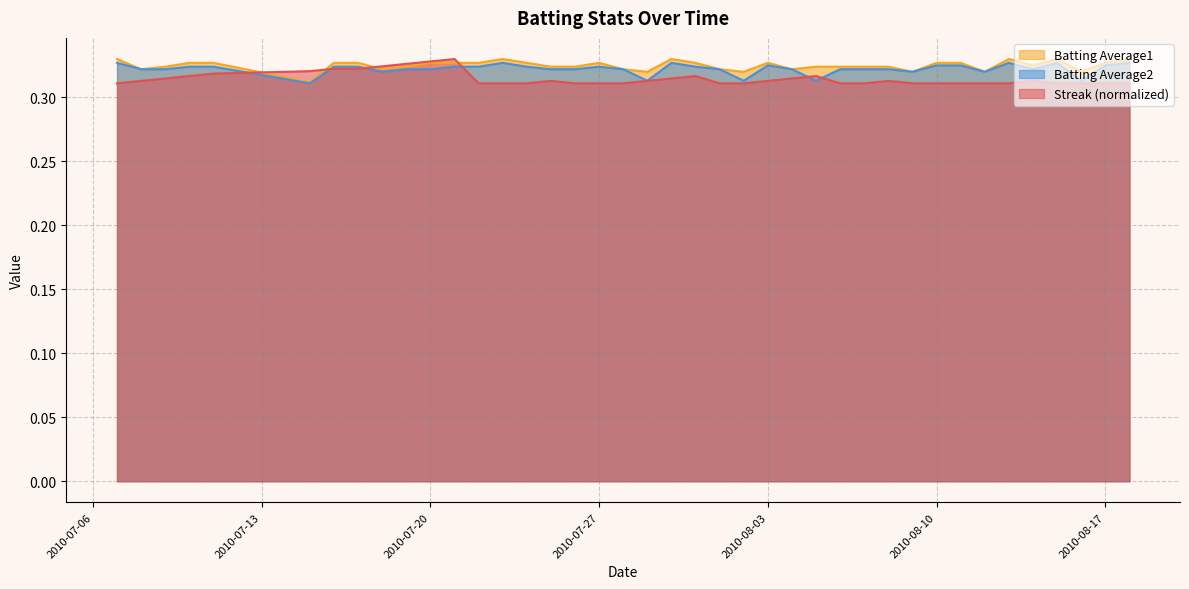

True or false: Batting Average2 and Batting Average1 cross at least once.

False